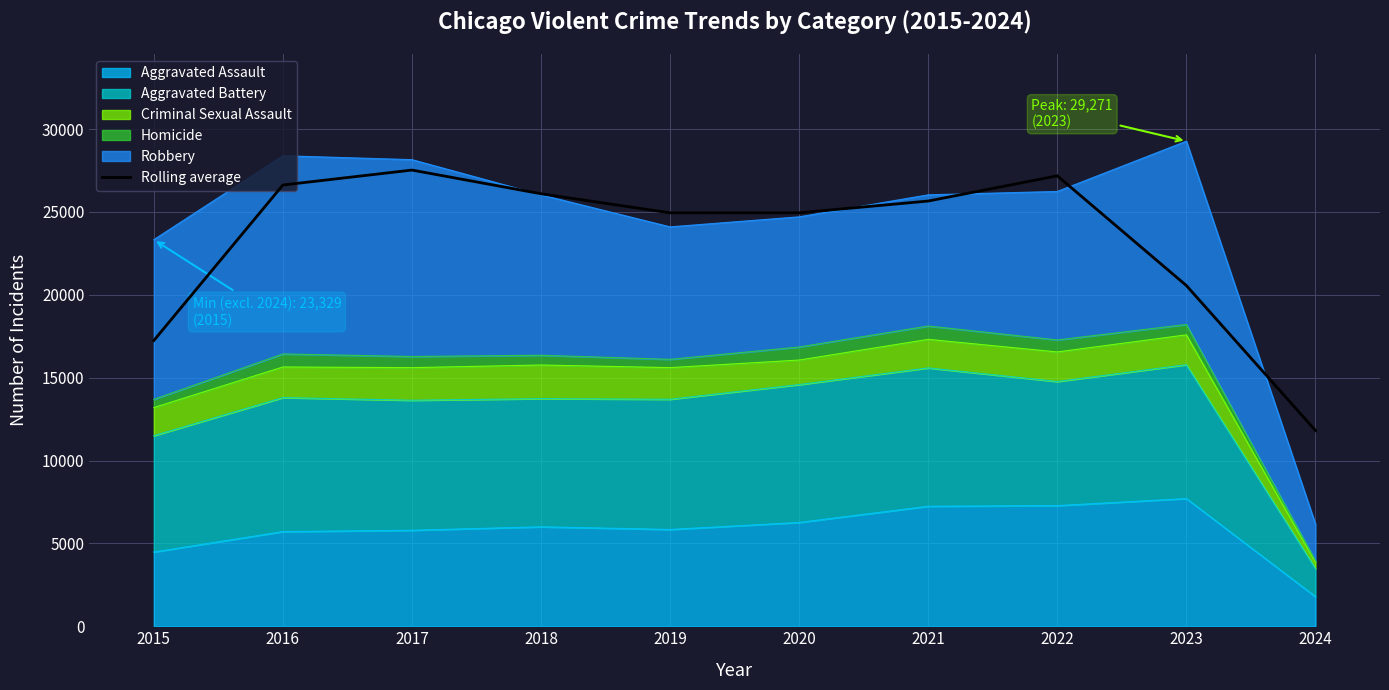

What is the value of the 6th point from the left?

24947.3